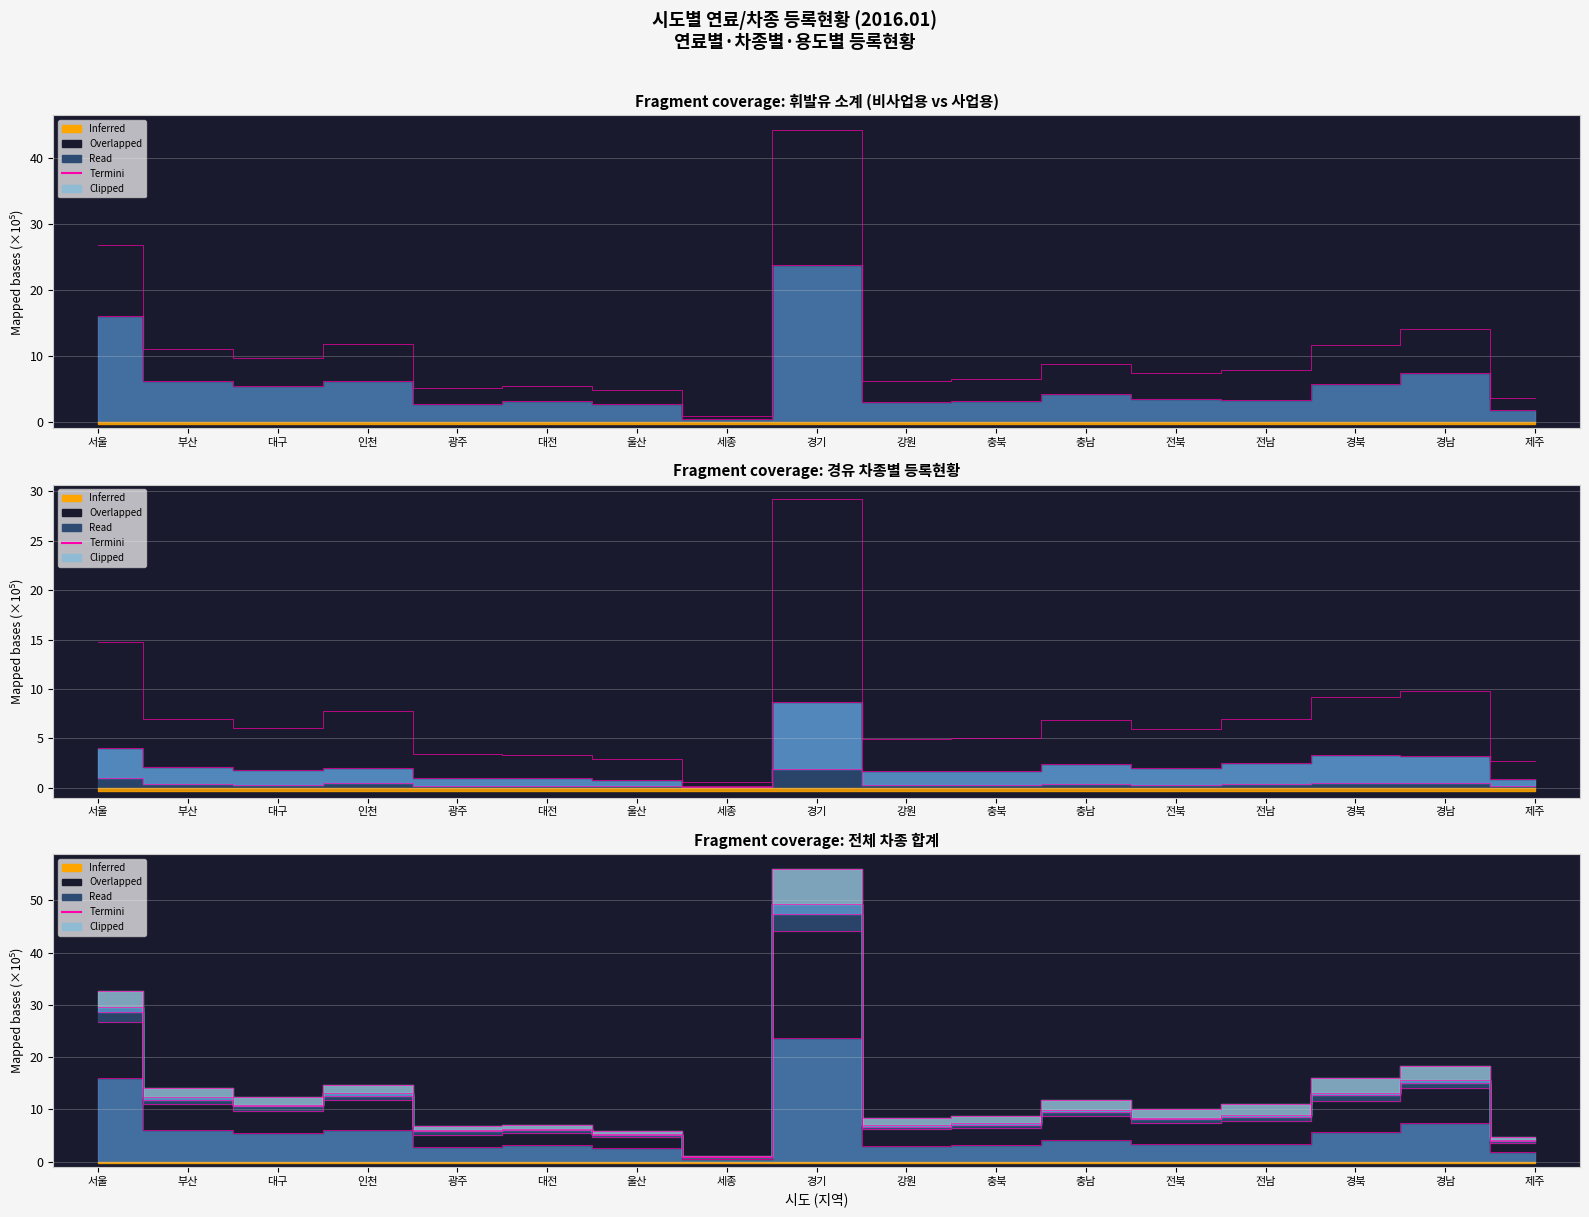

At which label is 경유_화물 closest to 4?

서울